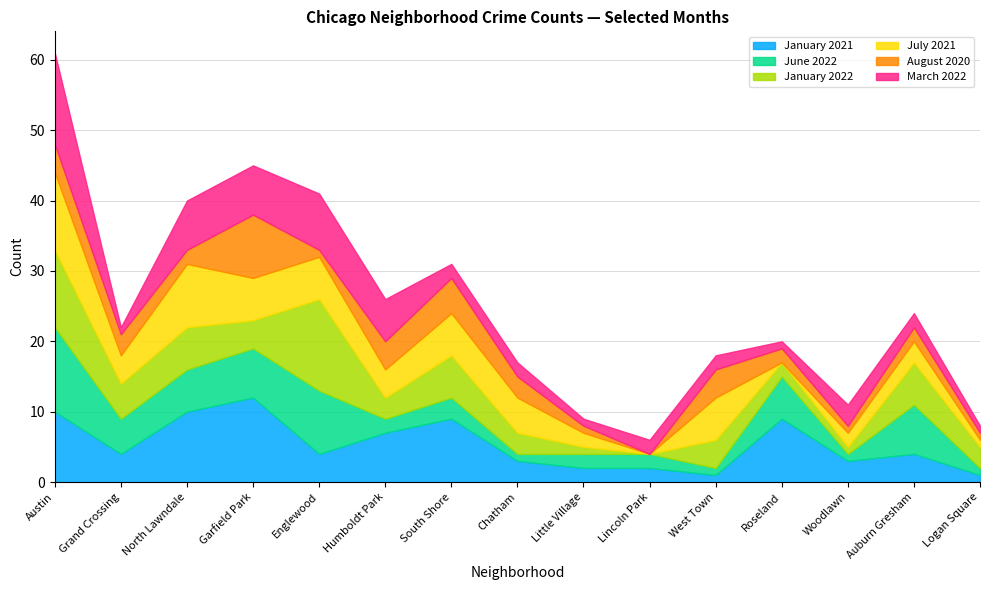

How many interior local peaks does the March 2022 series have?

2